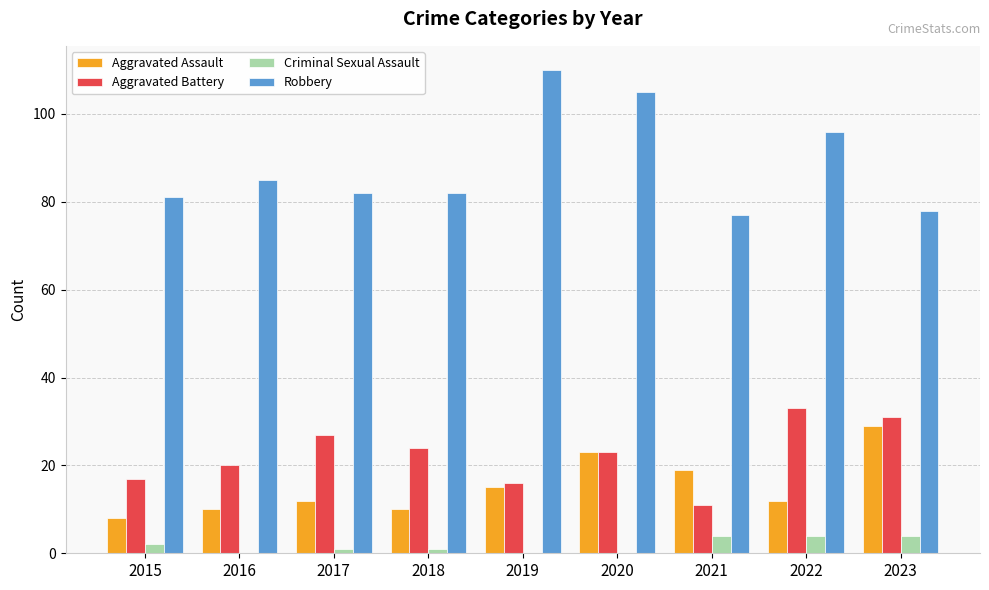

How many categories are shown in the chart?

9